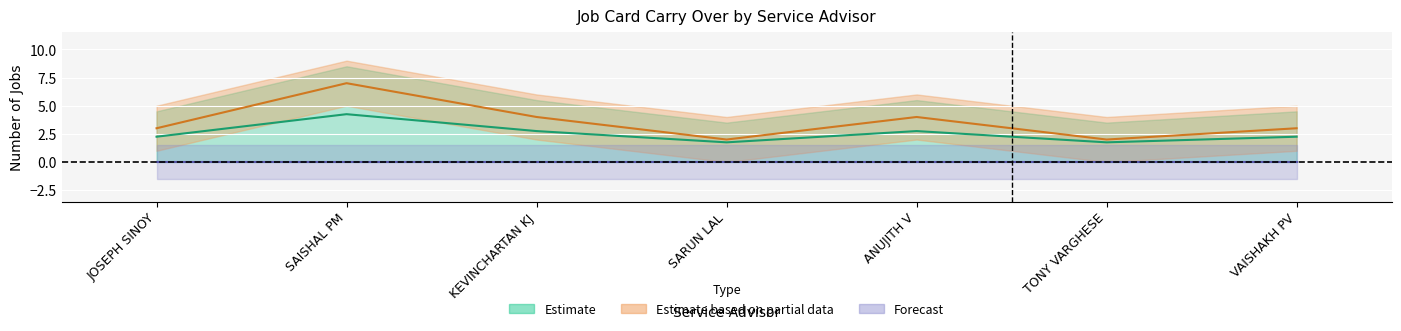

What is the label of the 6th point from the left?

TONY VARGHESE